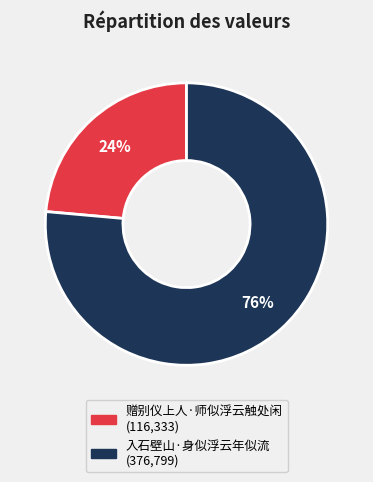

Which slice is the smallest?

赠别仪上人·师似浮云触处闲